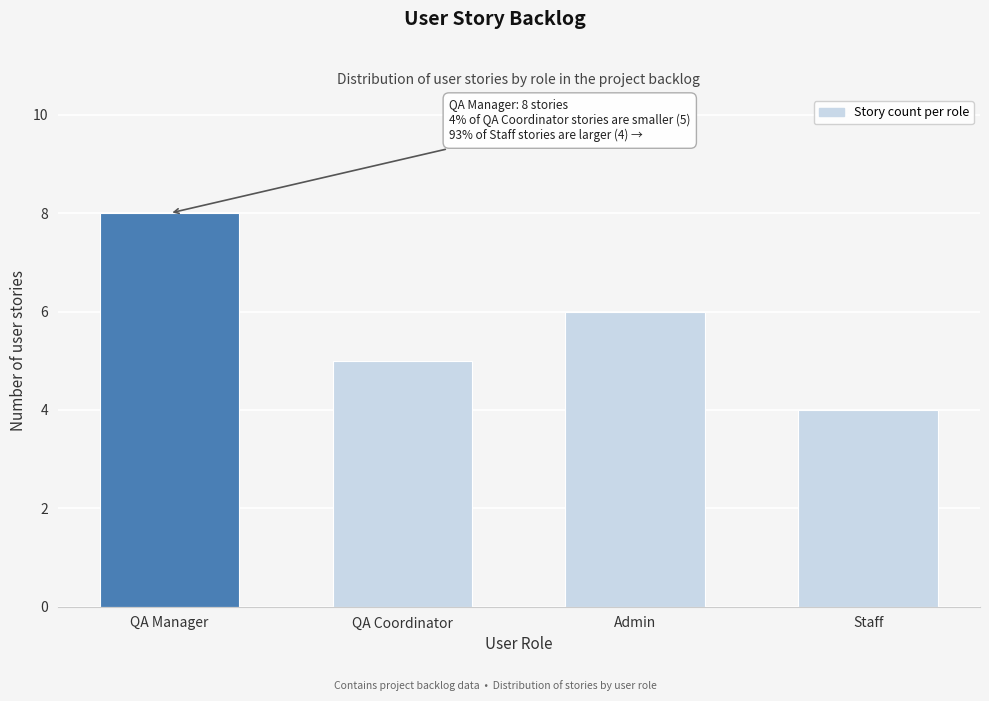

Reading left to right, list all the values displayed in this chart.

QA Manager=8	QA Coordinator=5	Admin=6	Staff=4